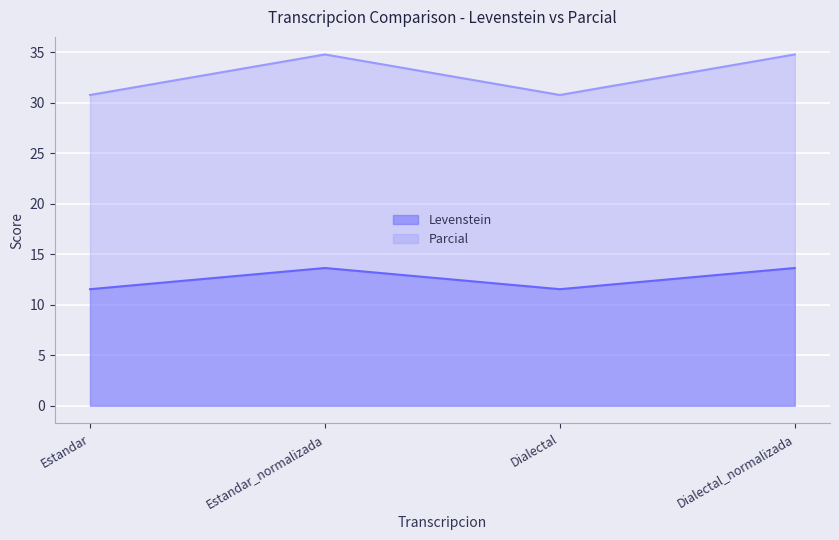

Is it true that Levenstein equals 13.6 at Dialectal_normalizada?

True